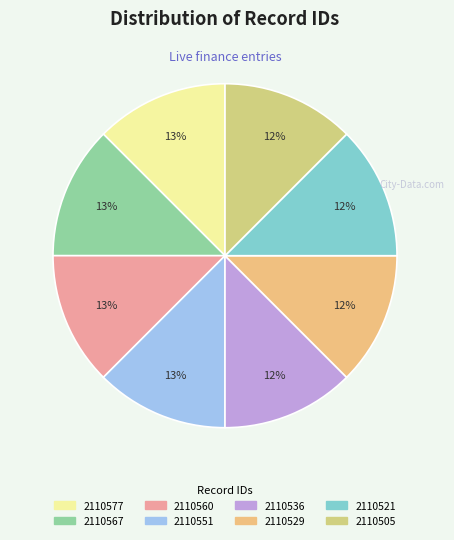

Between 2110560 and 2110521, which is larger?

2110560